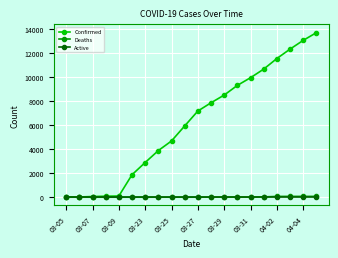

What is the greatest value displayed?

13723